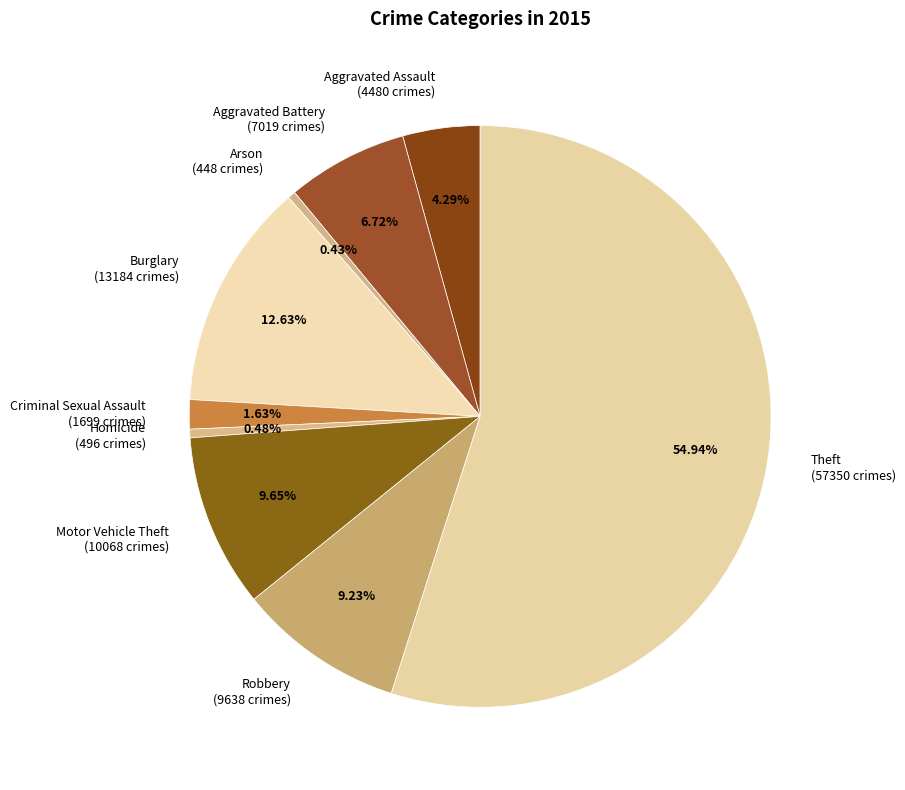

To the nearest percent, what is the combined percentage of Aggravated Battery and Homicide?

7%